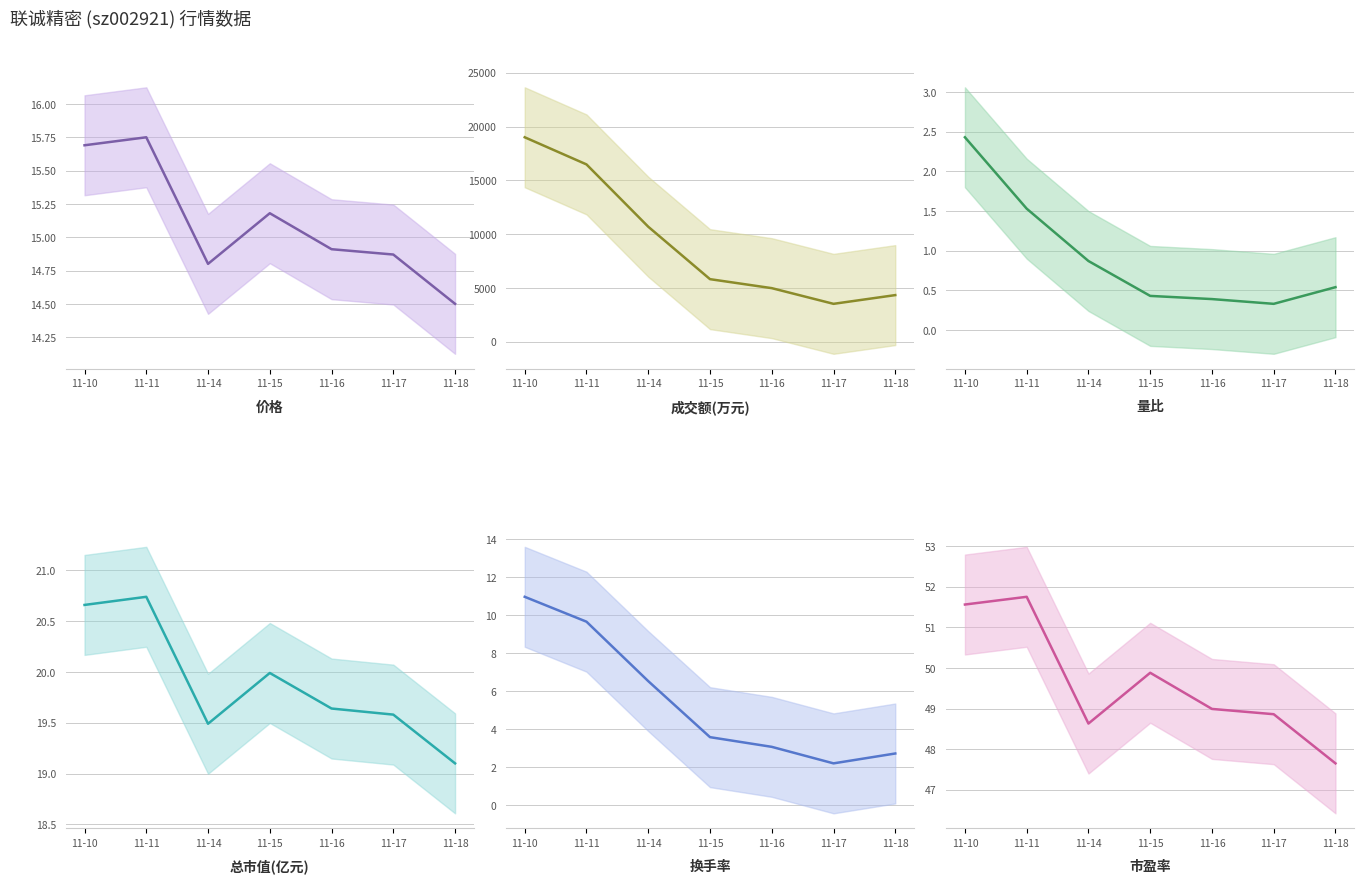

True or false: 成交额(万元) has more than 2 points higher than both neighbors.

False